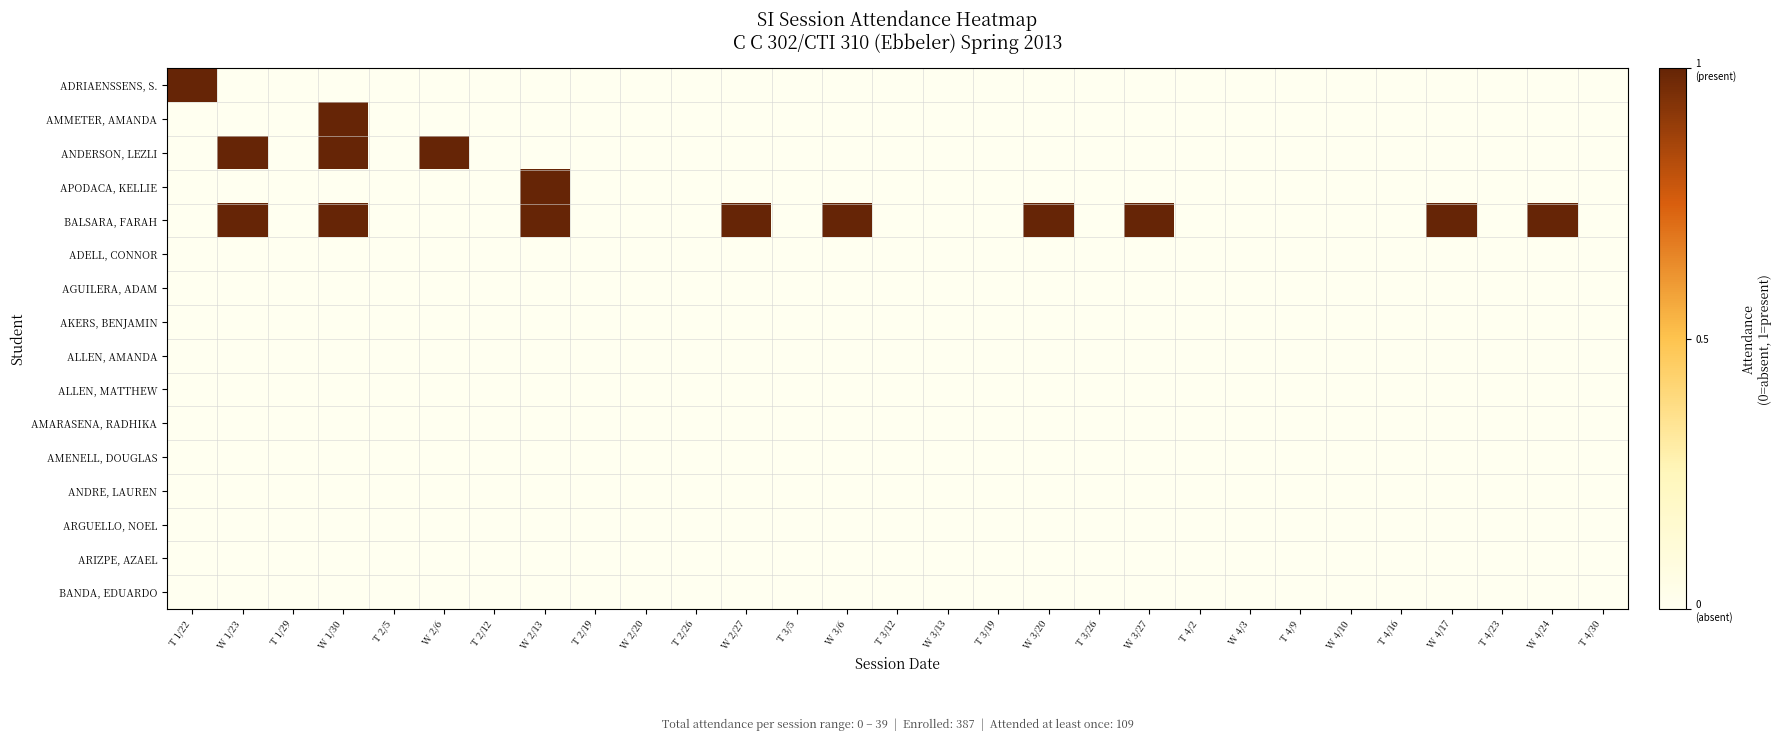

At T 4/9, list the series in order from largest to smallest.

ADRIAENSSENS, S., AMMETER, AMANDA, ANDERSON, LEZLI, APODACA, KELLIE, BALSARA, FARAH, ADELL, CONNOR, AGUILERA, ADAM, AKERS, BENJAMIN, ALLEN, AMANDA, ALLEN, MATTHEW, AMARASENA, RADHIKA, AMENELL, DOUGLAS, ANDRE, LAUREN, ARGUELLO, NOEL, ARIZPE, AZAEL, BANDA, EDUARDO